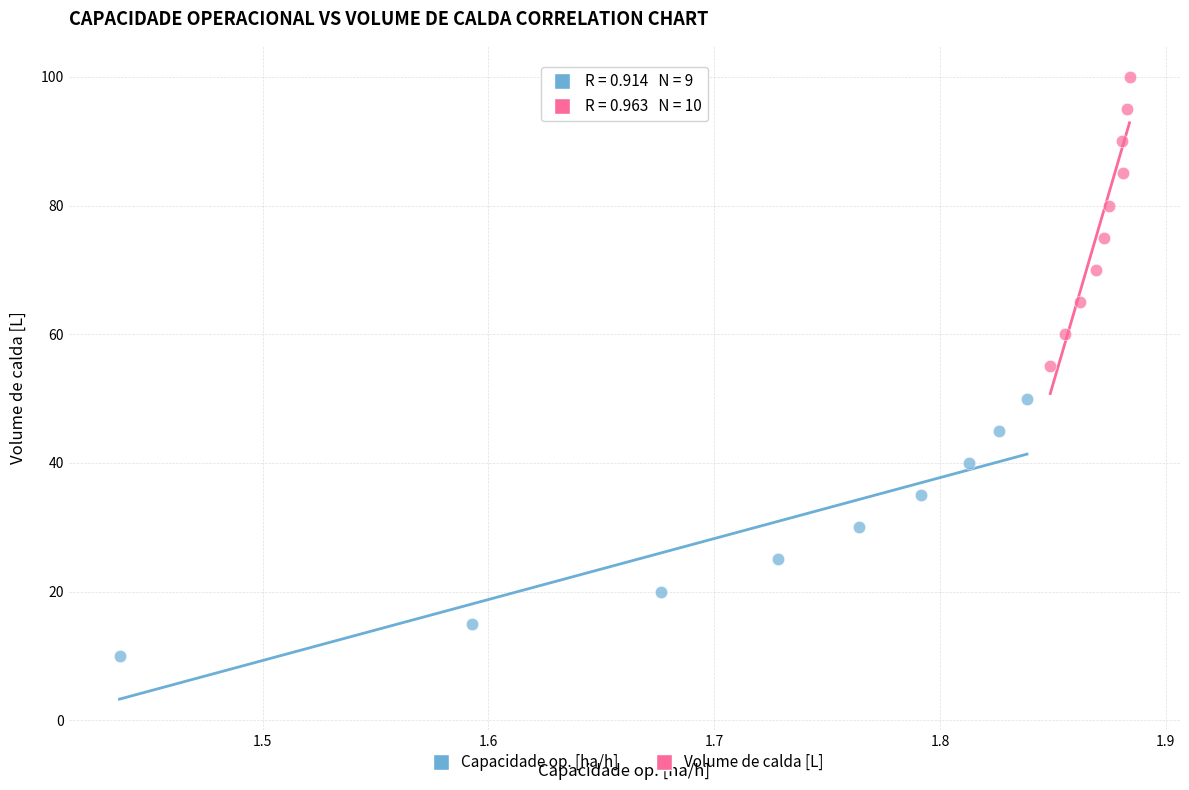

Which series reaches the maximum Y coordinate?

Volume de calda [L]